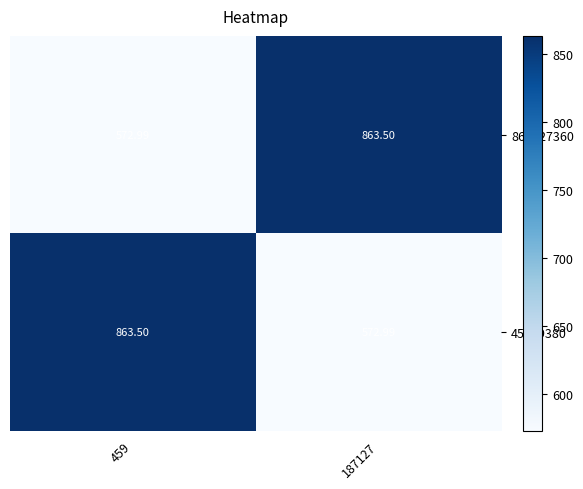

Count the number of categories in the chart.

2